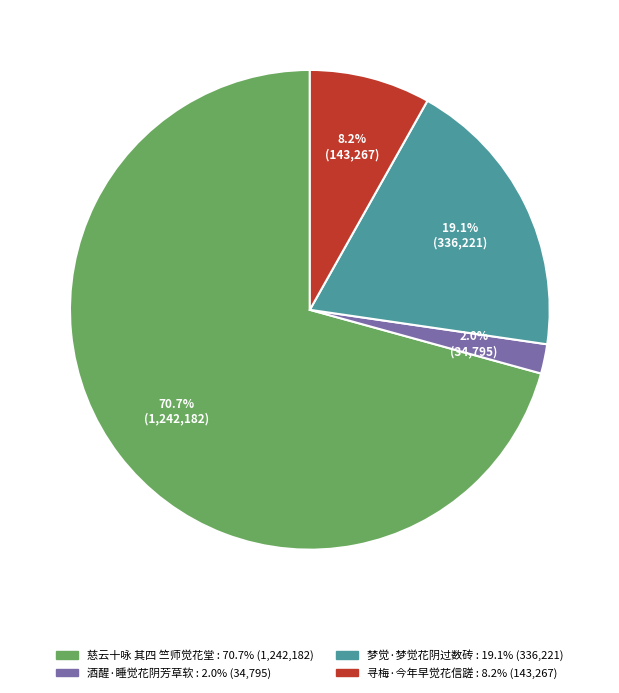

Which slice is the smallest?

酒醒·睡觉花阴芳草软